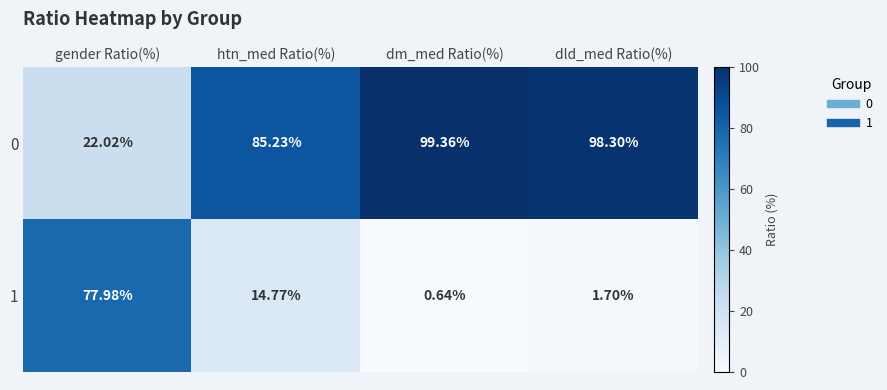

What is the spread (max minus min) of values at dm_med Ratio(%)?

98.7